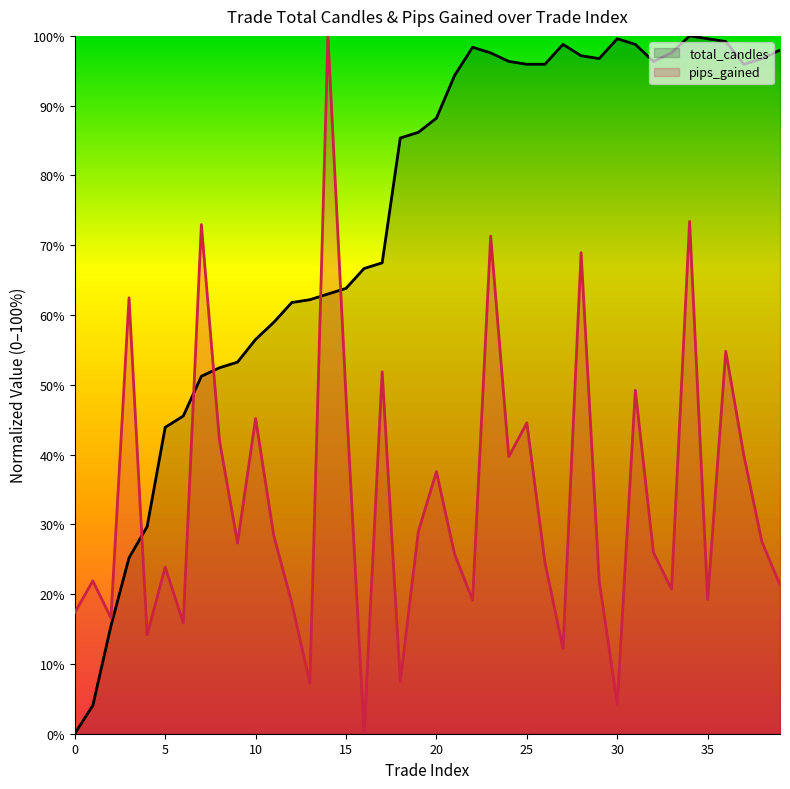

At which category is the sum across all series the highest?

34